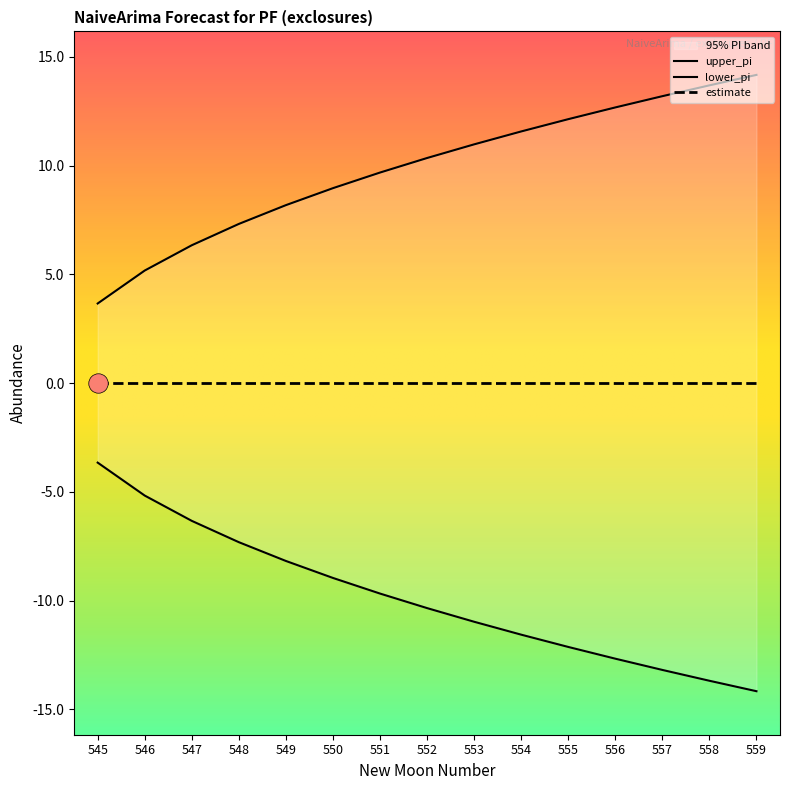

What is the value of the lower_pi point at the 11th from the left?

-12.1